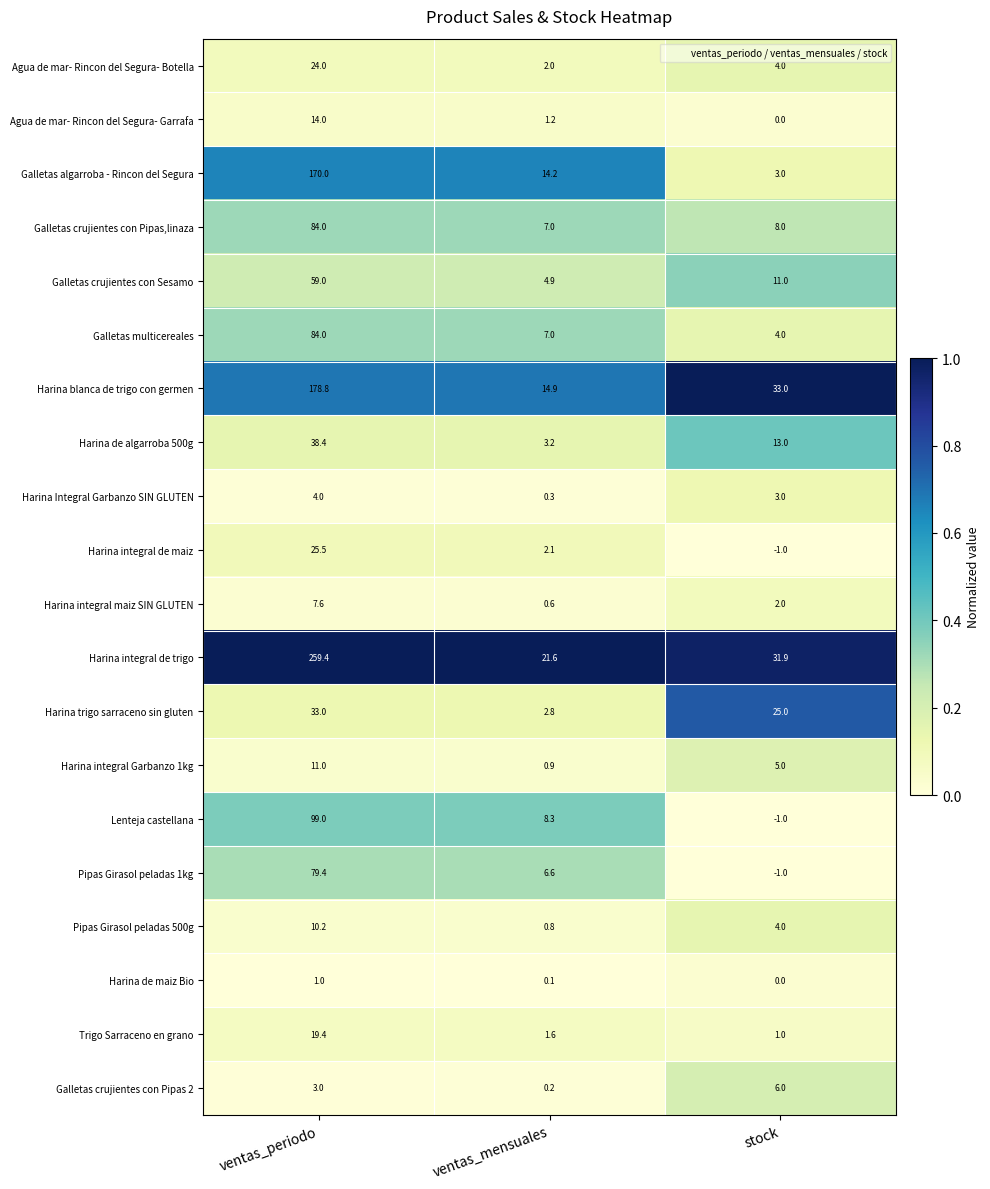

What is the average value of the Agua de mar- Rincon del Segura- Garrafa series?

5.1